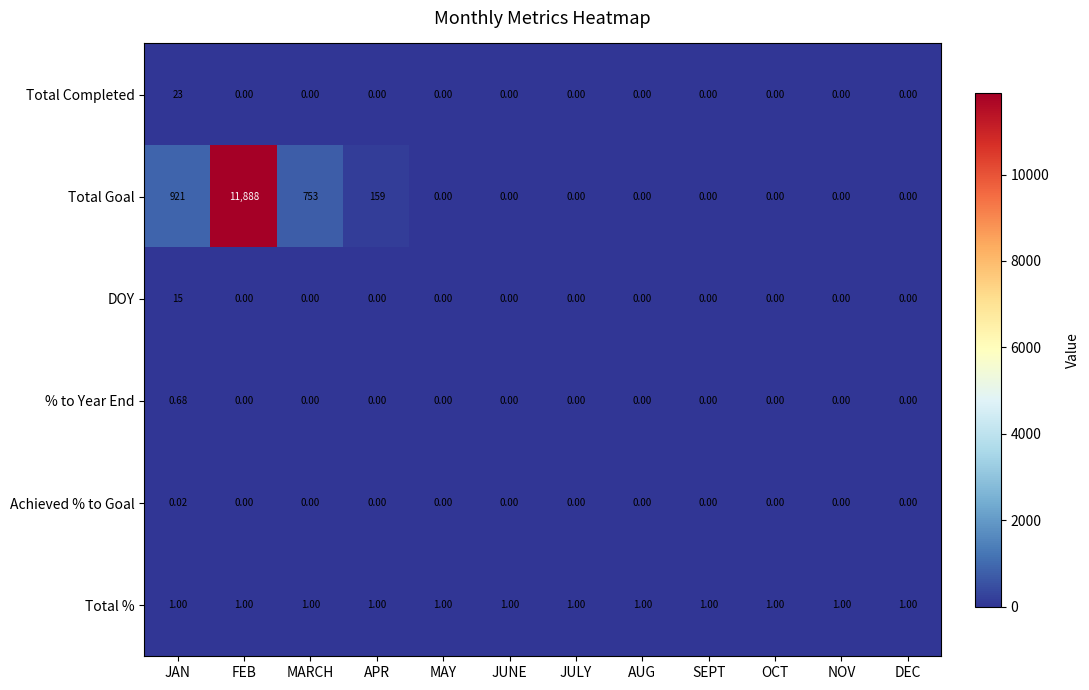

How many series are shown in this chart?

6